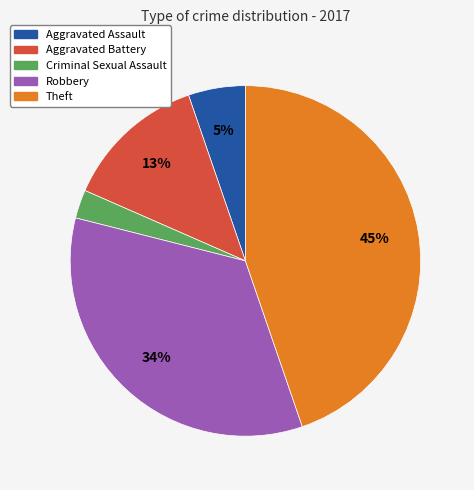

To the nearest percent, what is the average slice percentage?

20%